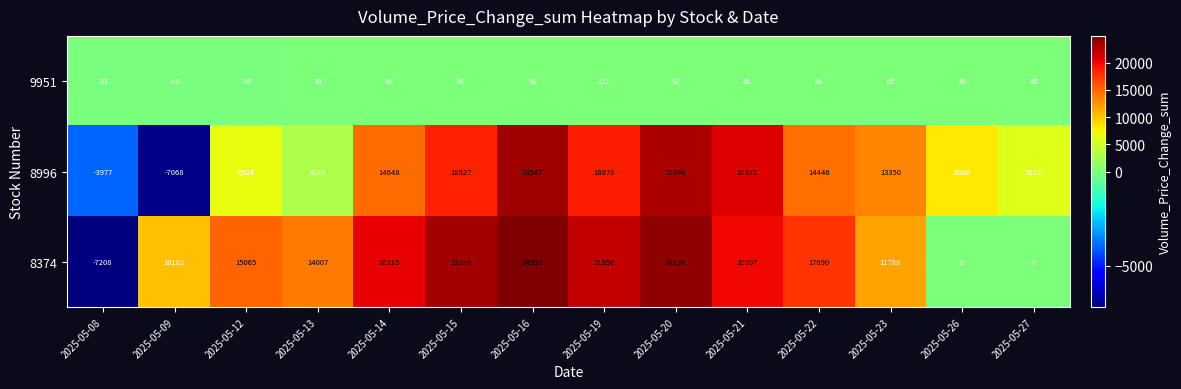

At how many categories does at least one series exceed 13742?

9